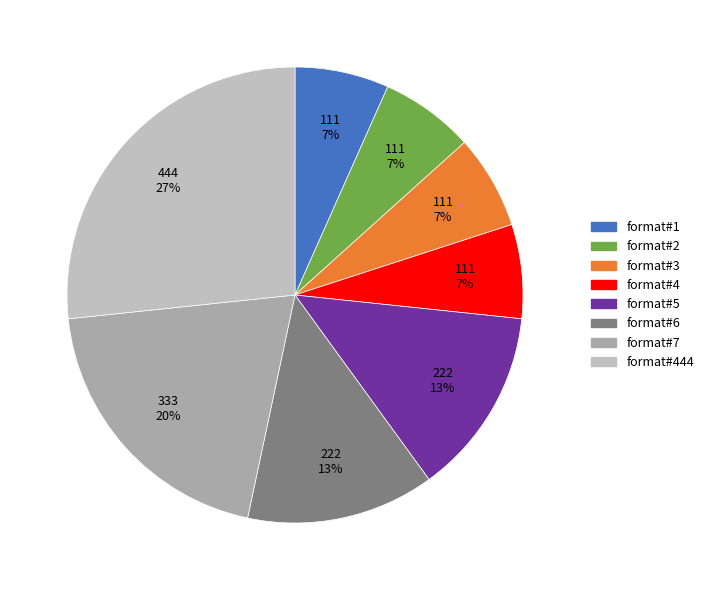

How many slices are in this pie chart?

8